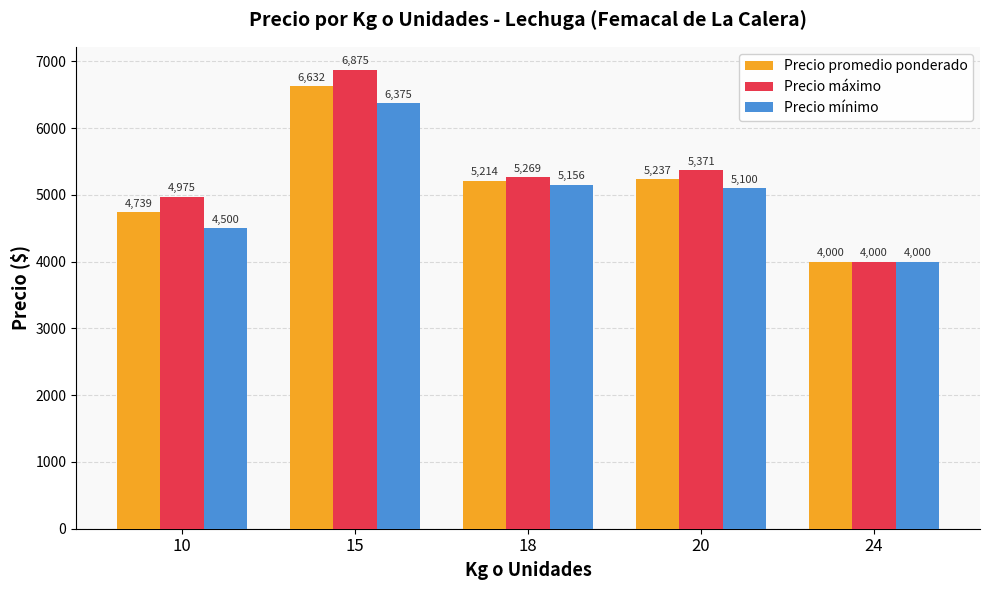

The Precio mínimo series shows 4000 at 24. True or false?

True